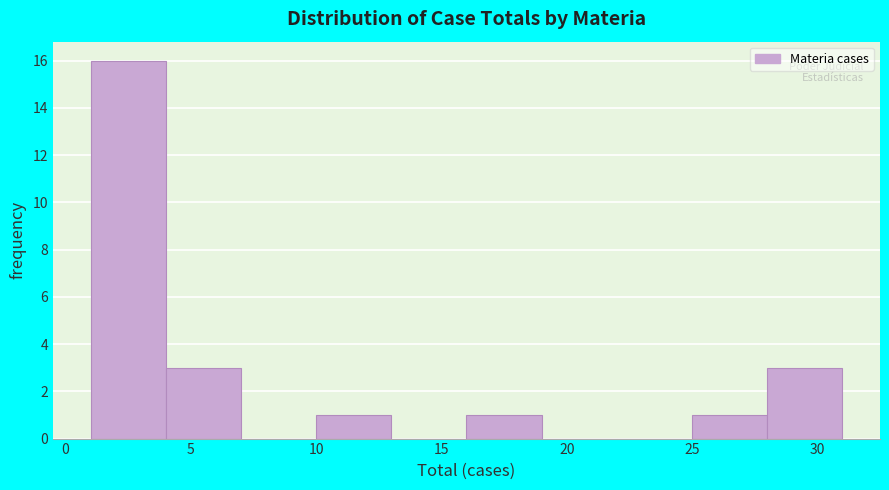

How tall is the bar that spans 4 to 7 on the x-axis? The values are not printed on the chart, so give them approximately, as read against the axis.

3